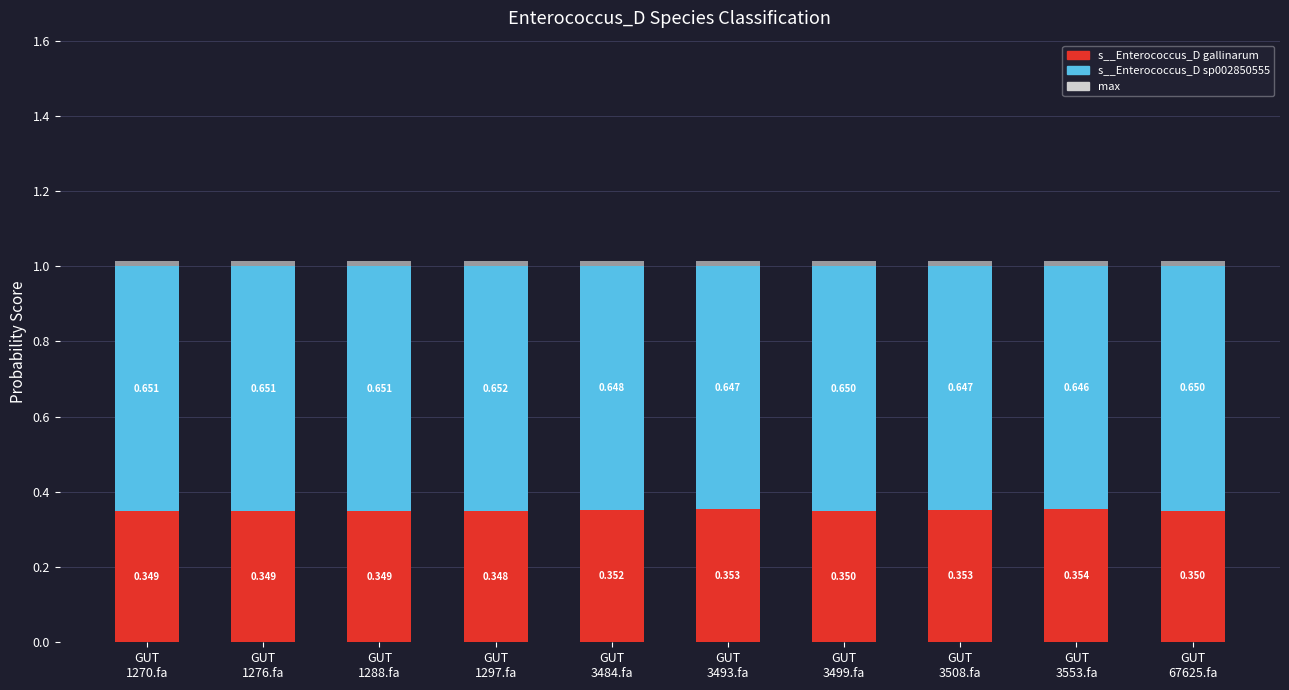

Which series has the largest range (max minus min)?

s__Enterococcus_D gallinarum